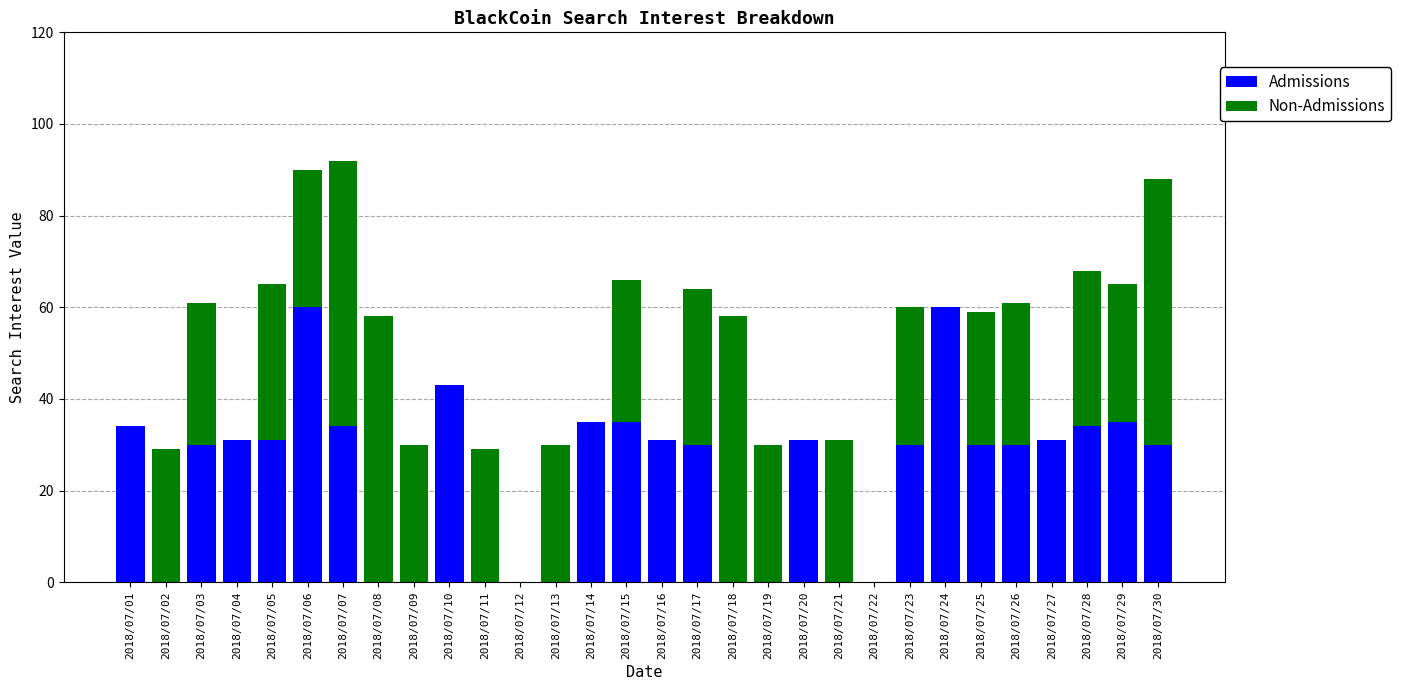

Count the number of data series in this chart.

2